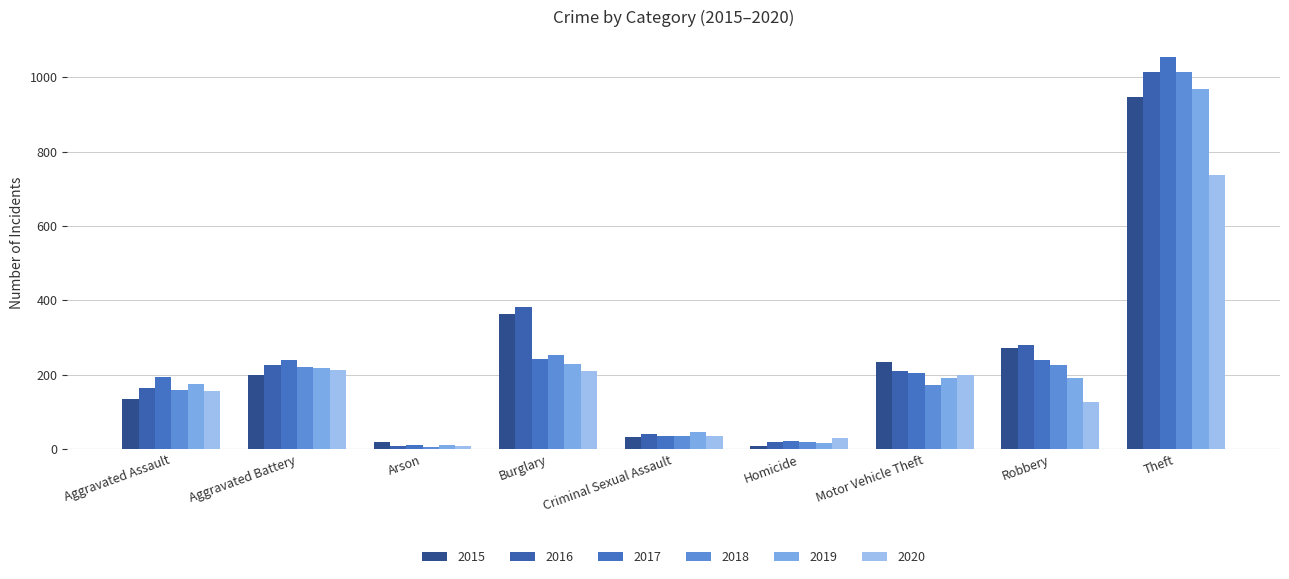

At Criminal Sexual Assault, list the series in order from largest to smallest.

2019, 2016, 2018, 2017, 2020, 2015